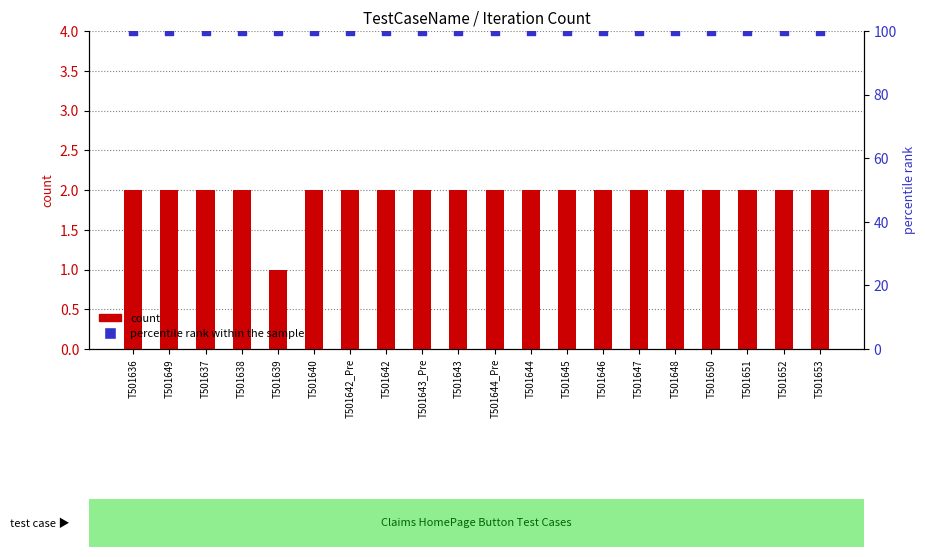

Which series has the largest total across all categories?

percentile rank within the sample